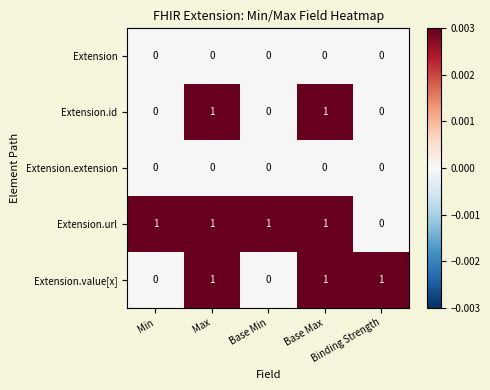

How many Extension.value[x] values are between 0 and 1?

5